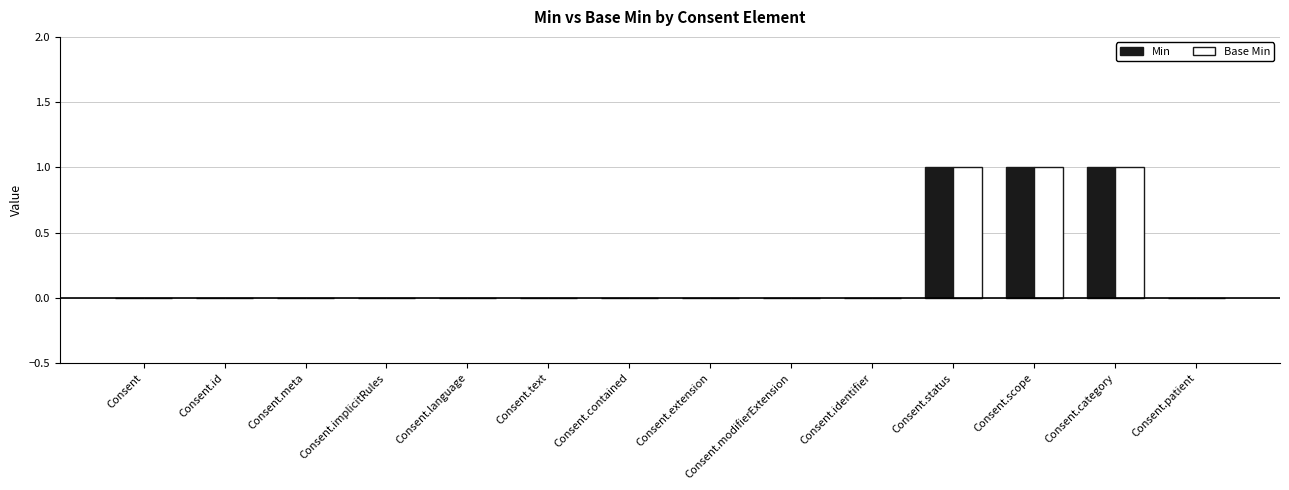

True or false: Base Min has a value of 0 at Consent.text.

True